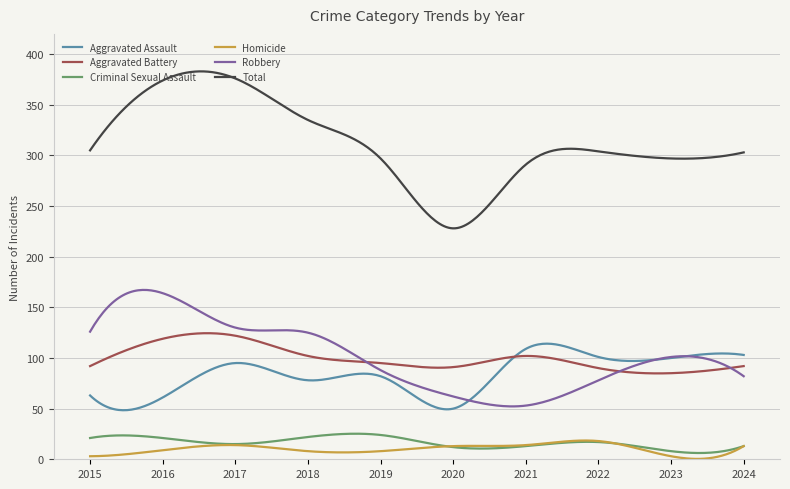

Which series has the widest spread of values?

Total